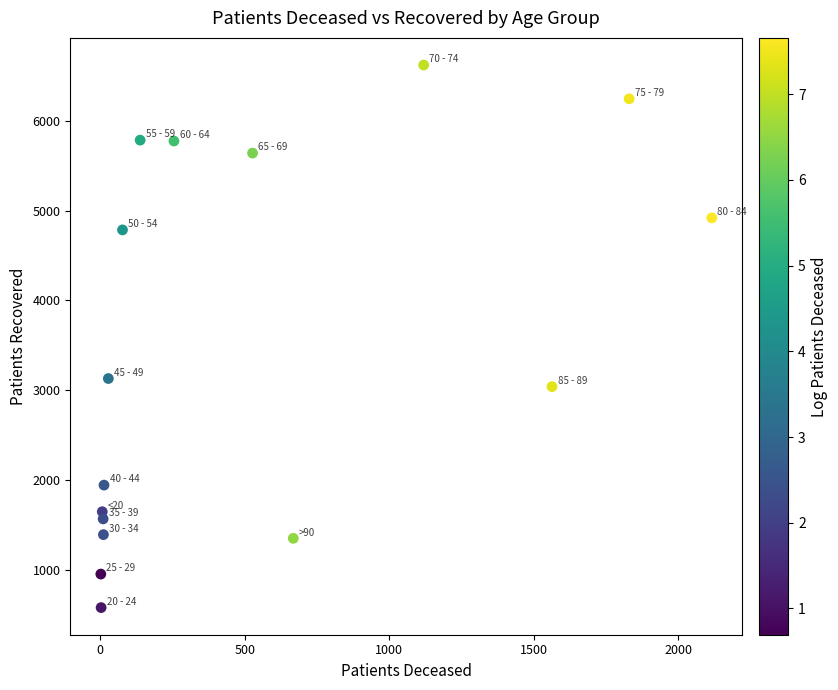

What is the range of X values (max minus min)?

2114